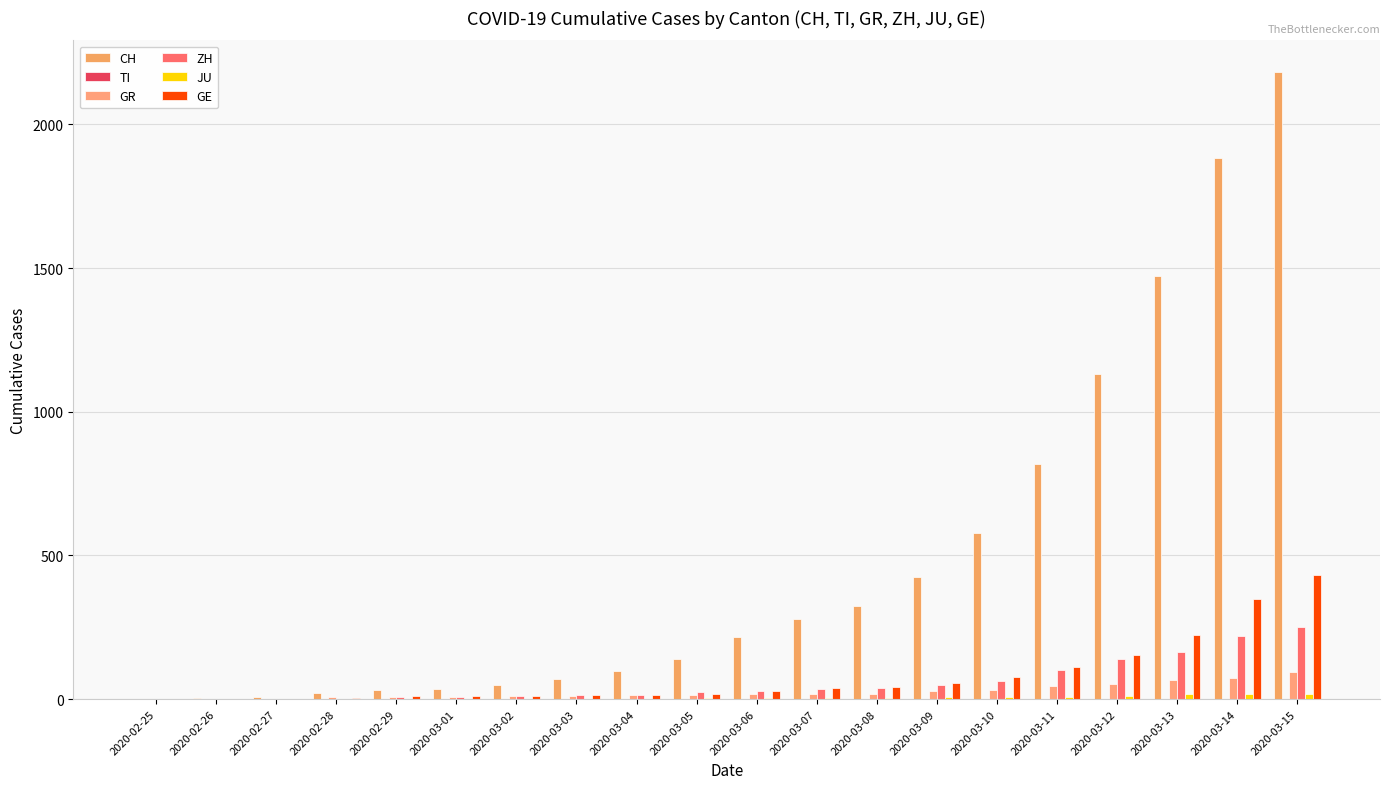

What is the label of the 11th bar from the right?

2020-03-05